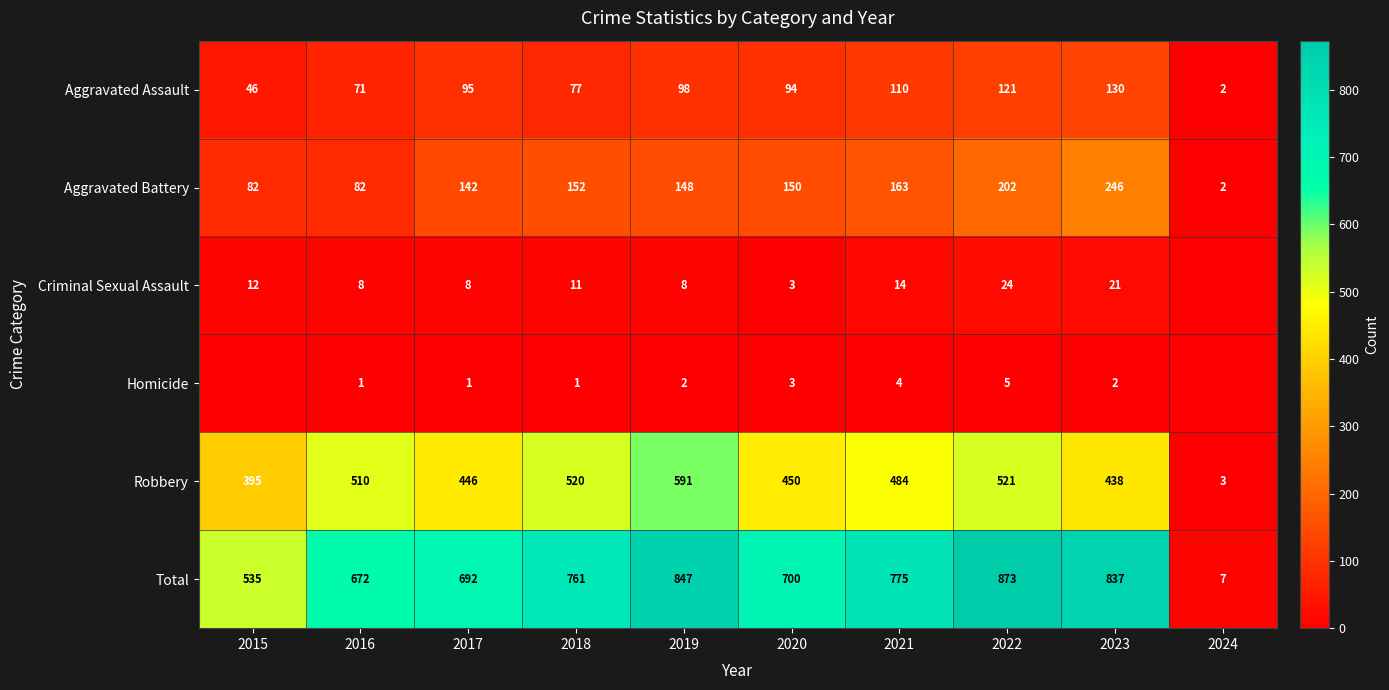

What is the difference between the highest and lowest values at 2017?

691